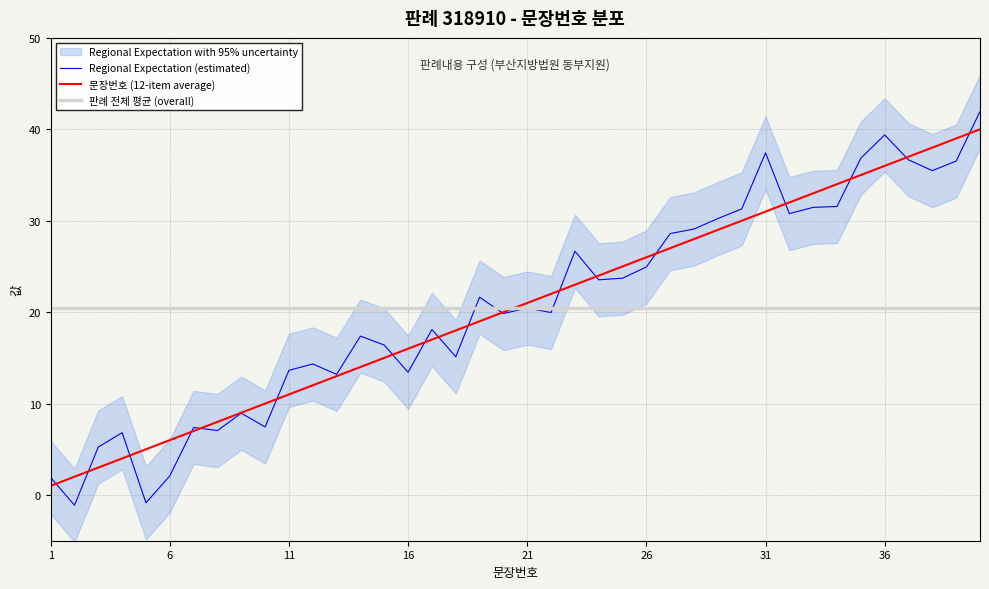

How many values in the Regional Expectation (estimated) series are below 20?

20